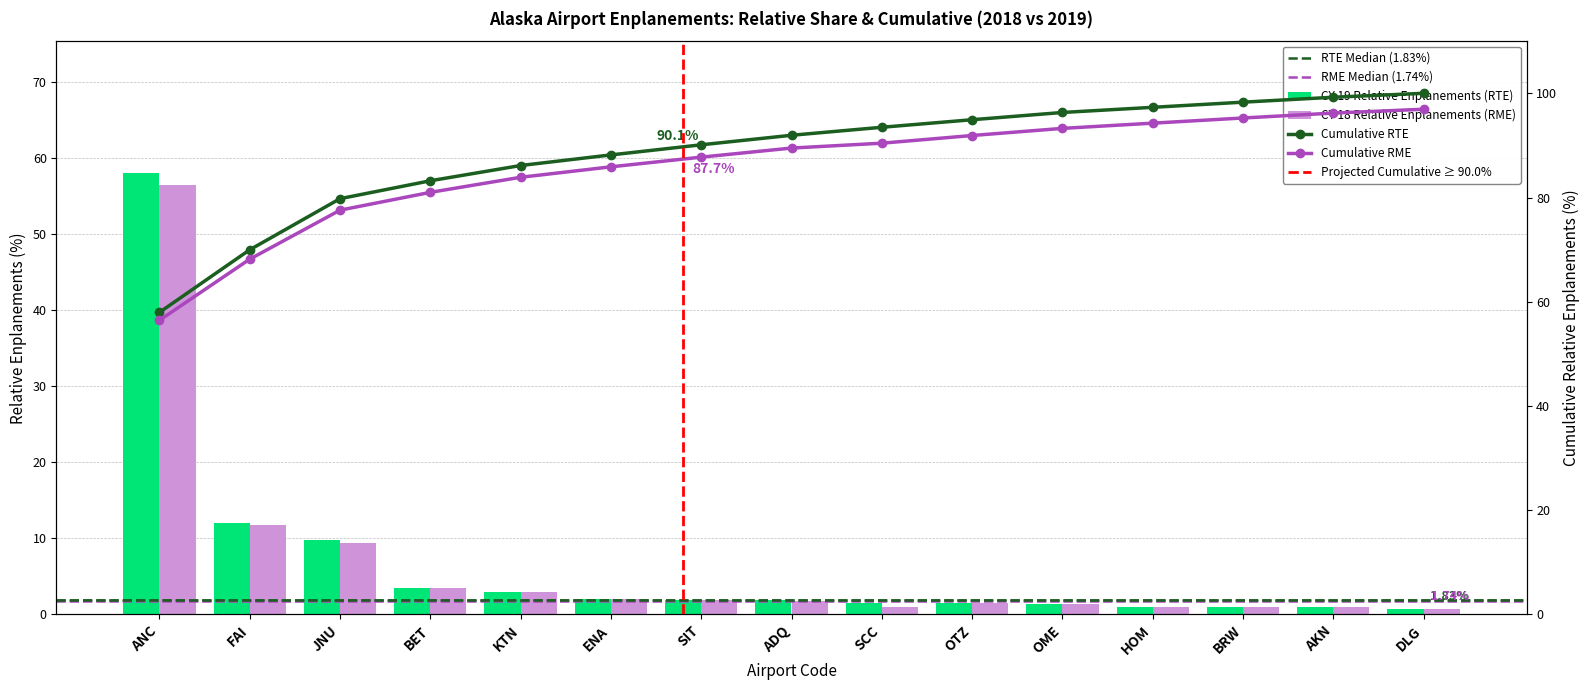

Reading left to right, what are all the values shown in this chart?

CY 19 Enplanements: 58.0	12.0	9.8	3.4	2.9	2.0	1.9	1.8	1.5	1.4	1.4	1.0	1.0	0.9	0.8
CY 18 Enplanements: 56.4	11.7	9.4	3.4	2.9	2.0	1.9	1.7	0.9	1.5	1.4	1.0	1.0	0.9	0.7